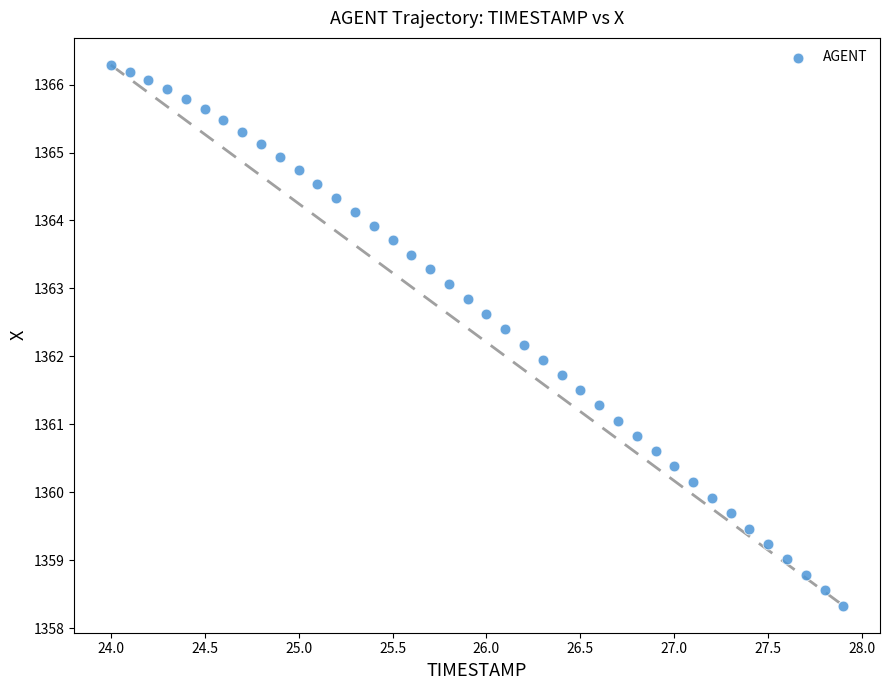

What is the range of X values (max minus min)?

3.9